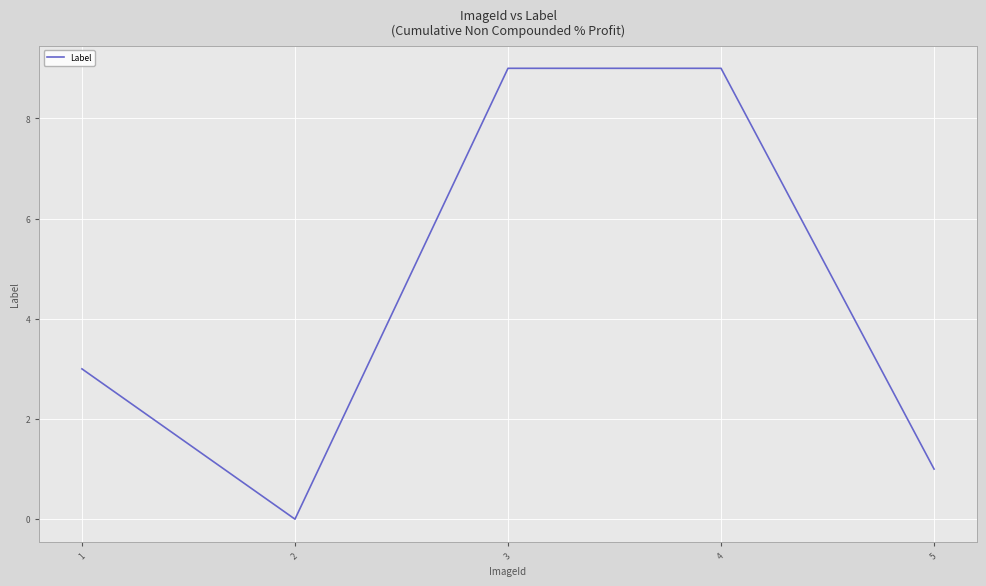

Reading left to right, what are all the values shown in this chart?

1=3	2=0	3=9	4=9	5=1